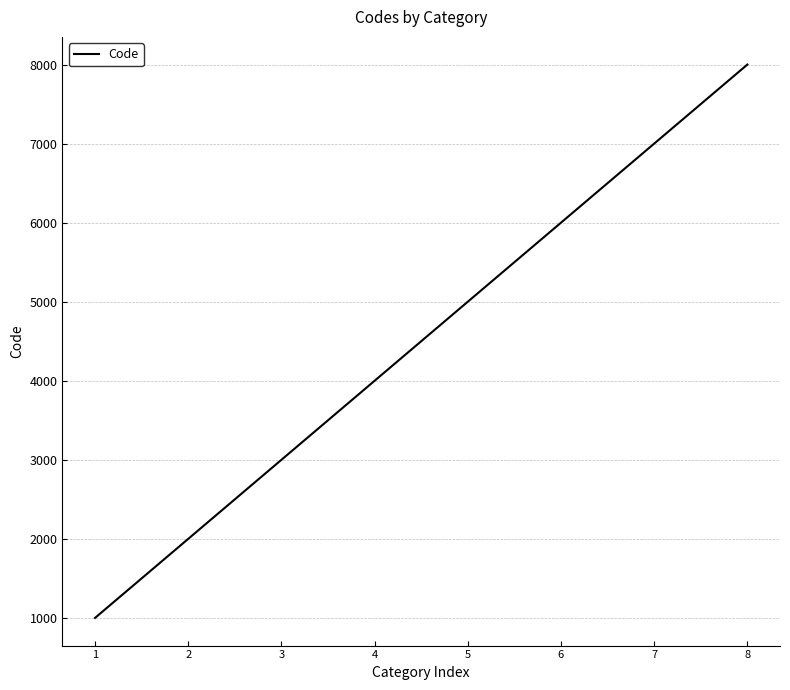

Rank the categories by value from highest to lowest.

8, 7, 6, 5, 4, 3, 2, 1